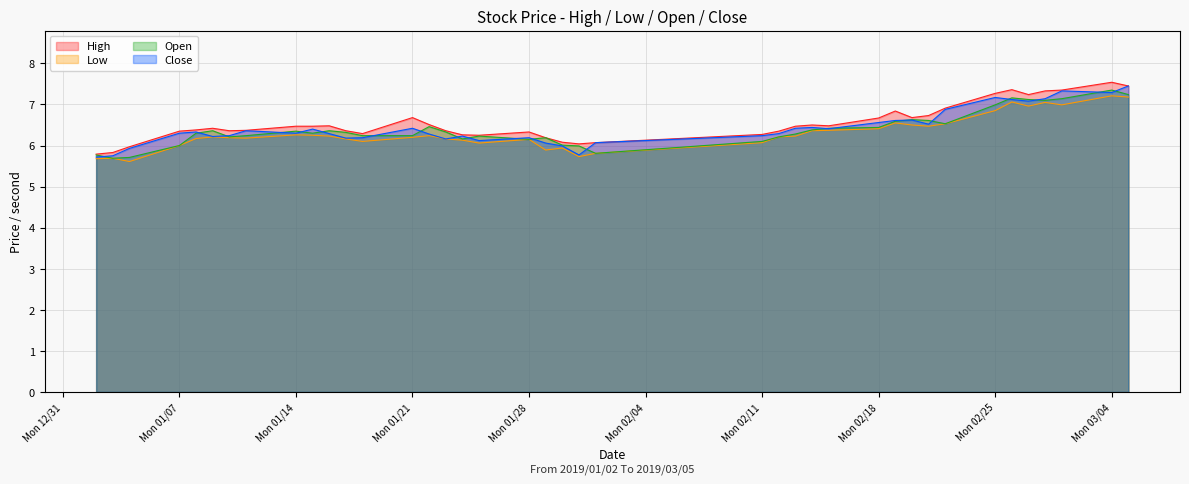

Reading right to left, transcribe all the data shown in this chart.

High: 7.4	7.5	7.3	7.3	7.2	7.4	7.3	6.9	6.7	6.7	6.8	6.7	6.5	6.5	6.5	6.3	6.3	6.1	6.0	6.1	6.2	6.3	6.2	6.3	6.4	6.5	6.7	6.3	6.4	6.5	6.5	6.5	6.4	6.4	6.4	6.4	6.3	6.0	5.8	5.8
Low: 7.2	7.2	7.0	7.1	7.0	7.1	6.8	6.5	6.5	6.5	6.6	6.4	6.4	6.4	6.2	6.2	6.1	5.8	5.7	5.9	5.9	6.2	6.1	6.1	6.2	6.2	6.2	6.1	6.2	6.2	6.2	6.3	6.2	6.2	6.2	6.2	6.0	5.6	5.7	5.7
Open: 7.2	7.3	7.1	7.1	7.1	7.2	7.0	6.5	6.6	6.6	6.6	6.4	6.4	6.4	6.3	6.2	6.1	5.8	6.0	6.0	6.2	6.2	6.2	6.2	6.3	6.5	6.2	6.2	6.3	6.4	6.3	6.3	6.2	6.2	6.4	6.3	6.0	5.7	5.7	5.8
Close: 7.4	7.3	7.3	7.1	7.1	7.1	7.2	6.9	6.5	6.6	6.6	6.6	6.4	6.4	6.4	6.3	6.2	6.1	5.8	6.0	6.1	6.2	6.1	6.2	6.2	6.3	6.4	6.2	6.2	6.3	6.4	6.3	6.4	6.2	6.2	6.3	6.3	5.9	5.8	5.7